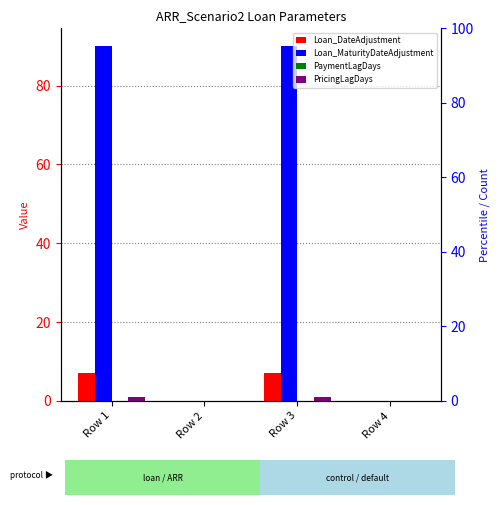

The value of Loan_MaturityDateAdjustment at Row 4 is 0. True or false?

True